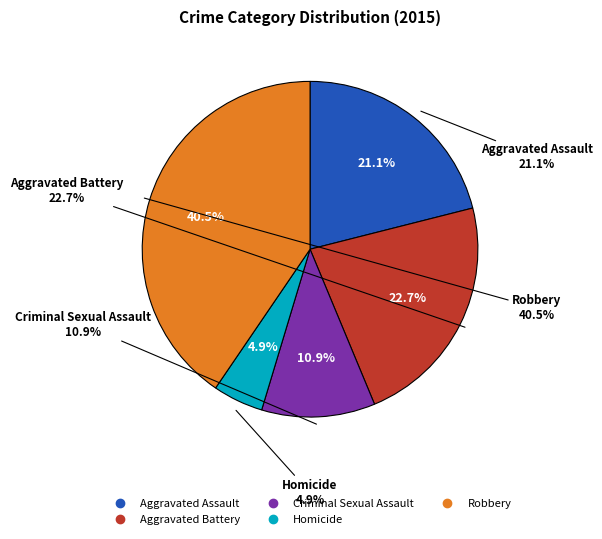

What is the ratio of the value at Robbery to the value at Homicide?

8.3